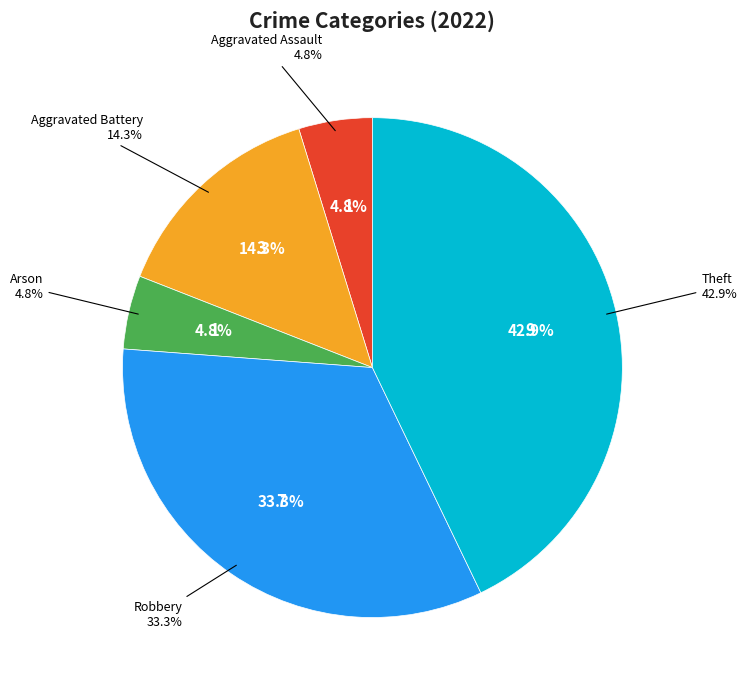

What portion of the pie excludes Aggravated Assault?

95.2%